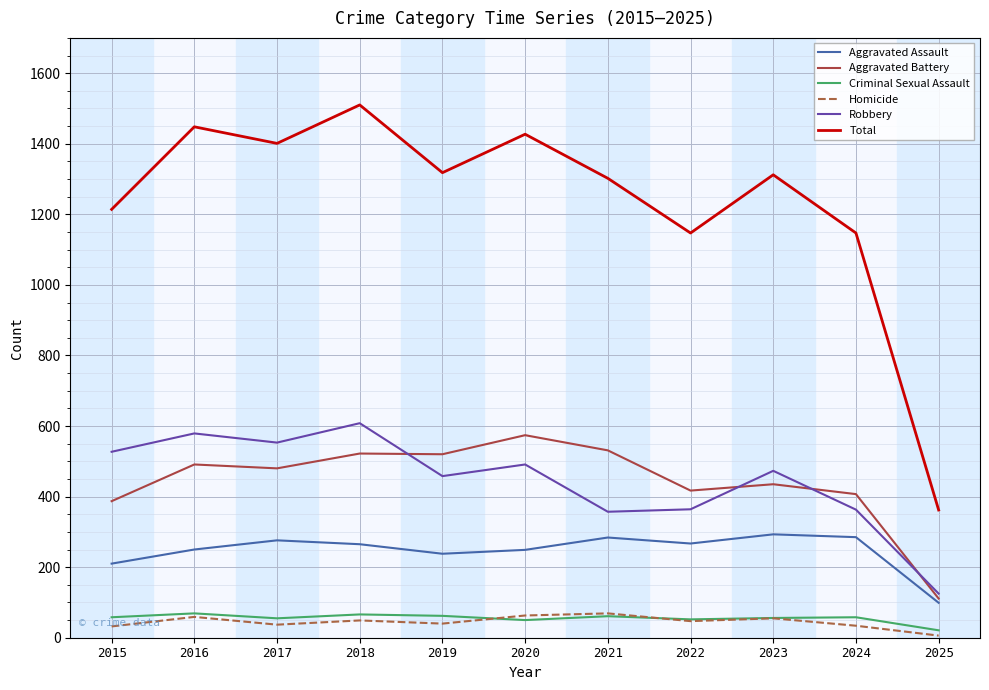

What is the sum of the Criminal Sexual Assault values at 2025 and 2019?

83